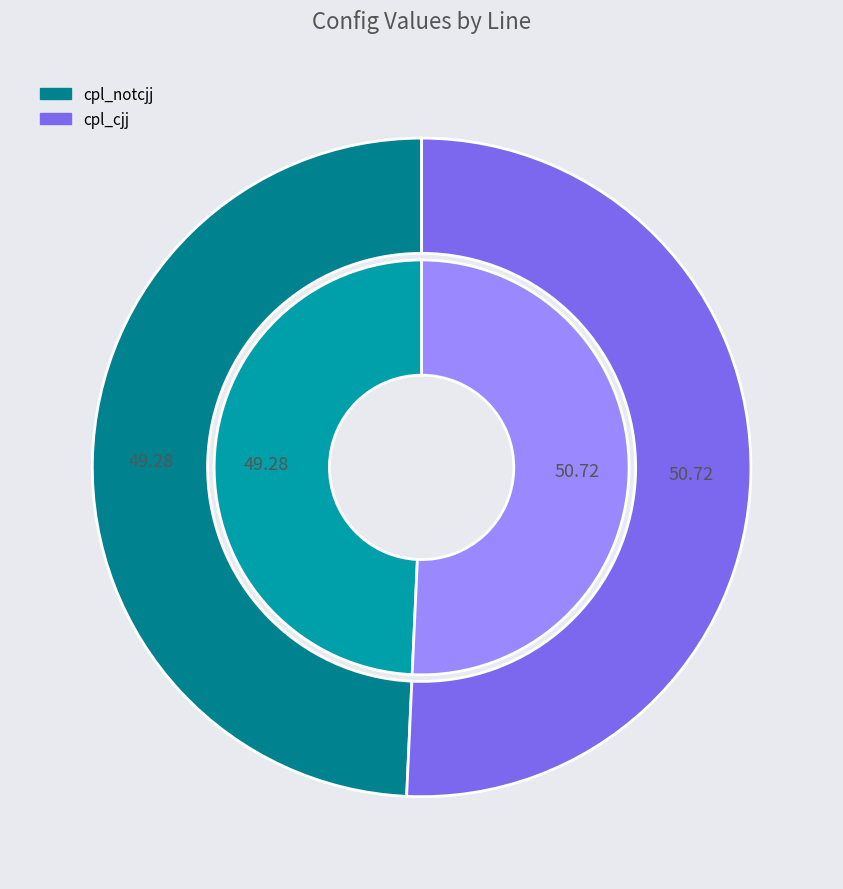

What percentage is the cpl_notcjj slice, to the nearest percent?

49%